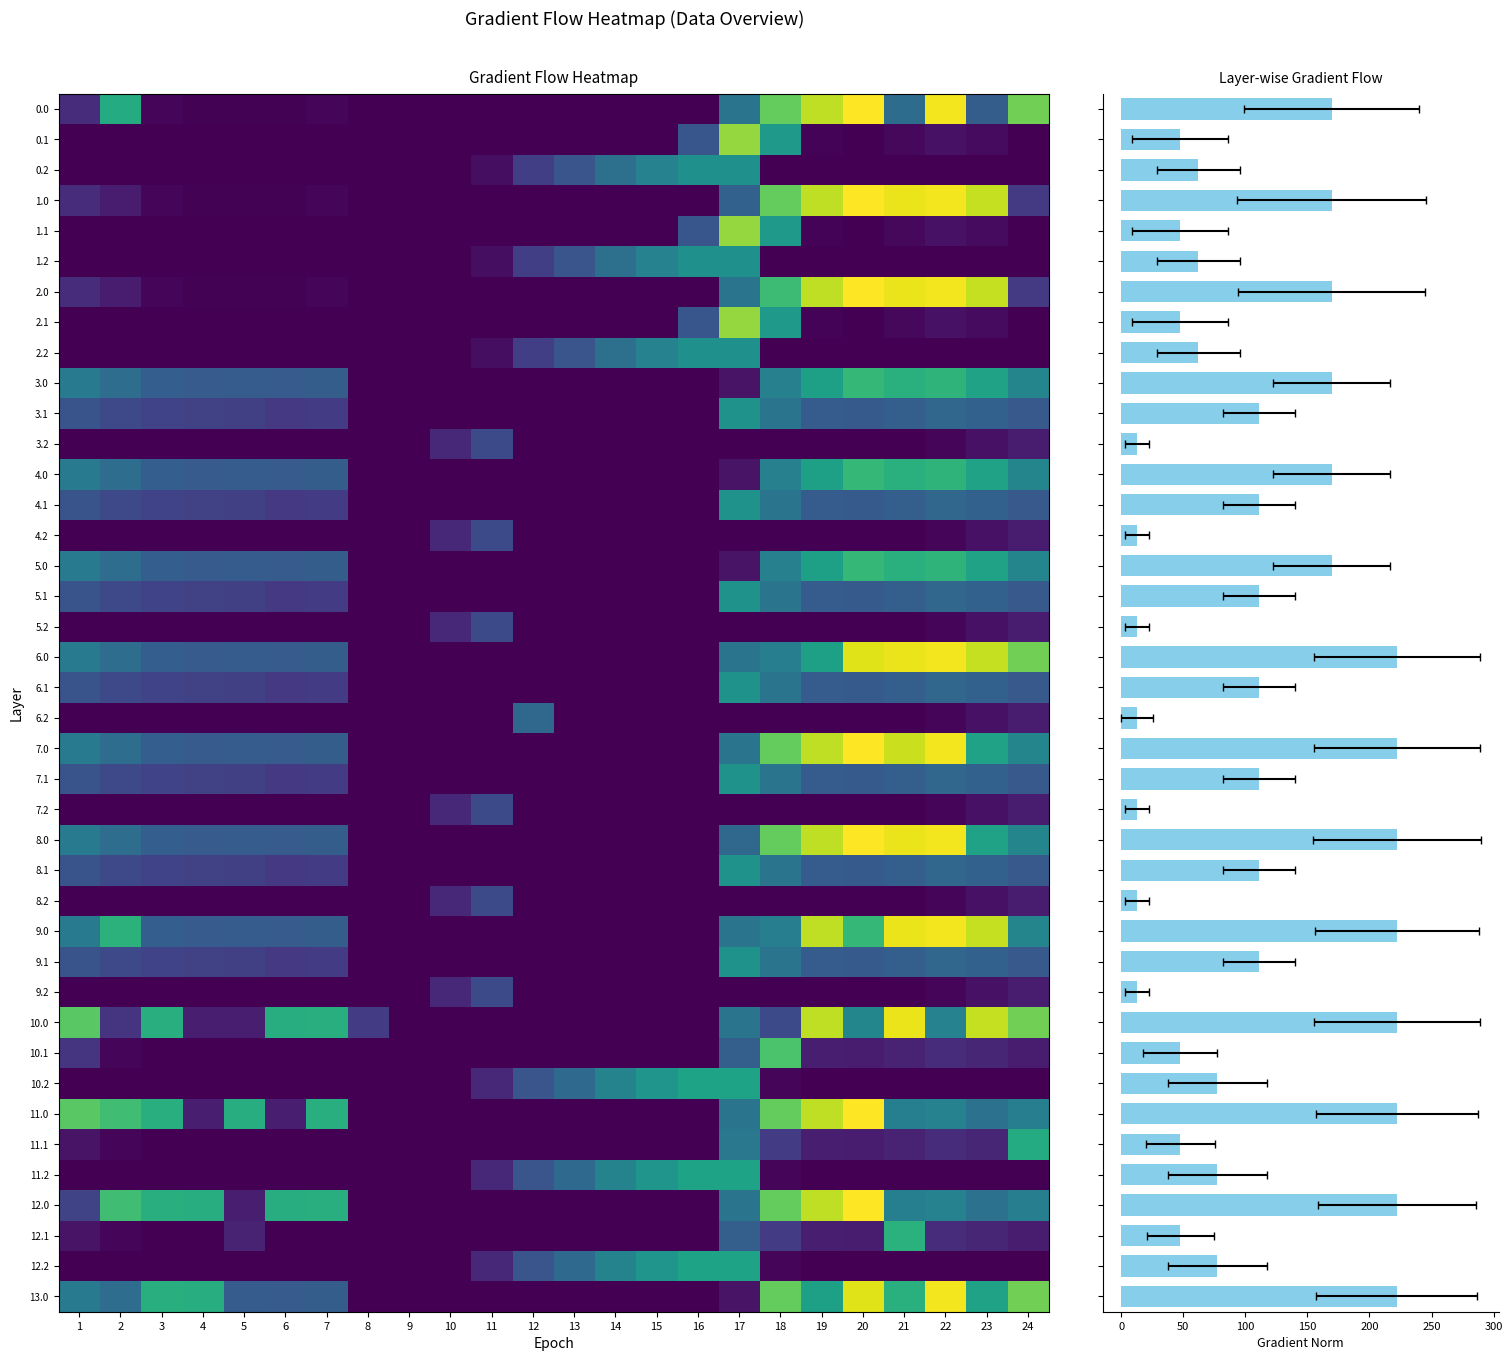

Reading left to right, list all the values displayed in this chart.

0.0: 1=82.0	2=400.3	3=10.3	4=4.4	5=4.9	6=3.8	7=8.0	8=0.0	9=0.0	10=0.0	11=0.0	12=0.0	13=0.0	14=0.0	15=0.0	16=0.0	17=250.9	18=494.8	19=586.7	20=649.2	21=229.9	22=638.4	23=192.3	24=511.3
0.1: 1=0.0	2=0.0	3=0.0	4=0.0	5=0.0	6=0.0	7=0.0	8=0.0	9=0.0	10=0.0	11=0.0	12=0.0	13=0.0	14=0.0	15=0.0	16=173.1	17=547.3	18=351.2	19=5.4	20=0.2	21=14.5	22=32.4	23=19.9	24=0.0
0.2: 1=0.0	2=0.0	3=0.0	4=0.0	5=0.0	6=0.0	7=0.0	8=0.0	9=0.0	10=0.0	11=23.5	12=120.6	13=171.2	14=240.4	15=287.4	16=325.8	17=326.6	18=0.0	19=0.0	20=0.0	21=0.0	22=0.0	23=0.0	24=0.0
1.0: 1=82.0	2=49.5	3=10.3	4=4.4	5=4.9	6=3.8	7=8.0	8=0.0	9=0.0	10=0.0	11=0.0	12=0.0	13=0.0	14=0.0	15=0.0	16=0.0	17=201.7	18=494.8	19=586.7	20=649.2	21=629.9	22=638.4	23=592.3	24=111.3
1.1: 1=0.0	2=0.0	3=0.0	4=0.0	5=0.0	6=0.0	7=0.0	8=0.0	9=0.0	10=0.0	11=0.0	12=0.0	13=0.0	14=0.0	15=0.0	16=173.1	17=547.3	18=351.2	19=5.4	20=0.2	21=14.5	22=32.4	23=19.9	24=0.0
1.2: 1=0.0	2=0.0	3=0.0	4=0.0	5=0.0	6=0.0	7=0.0	8=0.0	9=0.0	10=0.0	11=23.5	12=120.6	13=171.2	14=240.4	15=287.4	16=325.8	17=326.6	18=0.0	19=0.0	20=0.0	21=0.0	22=0.0	23=0.0	24=0.0
2.0: 1=82.0	2=49.5	3=10.3	4=4.4	5=4.9	6=3.8	7=8.0	8=0.0	9=0.0	10=0.0	11=0.0	12=0.0	13=0.0	14=0.0	15=0.0	16=0.0	17=250.9	18=445.6	19=586.7	20=649.2	21=629.9	22=638.4	23=592.3	24=111.3
2.1: 1=0.0	2=0.0	3=0.0	4=0.0	5=0.0	6=0.0	7=0.0	8=0.0	9=0.0	10=0.0	11=0.0	12=0.0	13=0.0	14=0.0	15=0.0	16=173.1	17=547.3	18=351.2	19=5.4	20=0.2	21=14.5	22=32.4	23=19.9	24=0.0
2.2: 1=0.0	2=0.0	3=0.0	4=0.0	5=0.0	6=0.0	7=0.0	8=0.0	9=0.0	10=0.0	11=23.5	12=120.6	13=171.2	14=240.4	15=287.4	16=325.8	17=326.6	18=0.0	19=0.0	20=0.0	21=0.0	22=0.0	23=0.0	24=0.0
3.0: 1=265.0	2=232.5	3=193.3	4=187.4	5=187.9	6=186.8	7=191.0	8=0.0	9=0.0	10=0.0	11=0.0	12=0.0	13=0.0	14=0.0	15=0.0	16=0.0	17=33.9	18=283.6	19=369.7	20=432.2	21=412.9	22=421.4	23=375.3	24=294.3
3.1: 1=167.6	2=144.1	3=130.9	4=125.7	5=122.6	6=108.7	7=115.2	8=0.1	9=0.0	10=0.0	11=0.0	12=0.0	13=0.0	14=0.0	15=0.0	16=0.0	17=330.3	18=249.6	19=188.4	20=183.2	21=197.5	22=215.4	23=202.9	24=182.4
3.2: 1=0.0	2=0.0	3=0.0	4=0.0	5=0.0	6=0.0	7=0.0	8=0.0	9=0.0	10=71.5	11=146.2	12=0.0	13=0.0	14=0.0	15=0.0	16=0.0	17=0.0	18=0.0	19=0.0	20=0.0	21=0.0	22=9.4	23=30.4	24=49.2
4.0: 1=265.0	2=232.5	3=193.3	4=187.4	5=187.9	6=186.8	7=191.0	8=0.0	9=0.0	10=0.0	11=0.0	12=0.0	13=0.0	14=0.0	15=0.0	16=0.0	17=33.9	18=283.6	19=369.7	20=432.2	21=412.9	22=421.4	23=375.3	24=294.3
4.1: 1=167.6	2=144.1	3=130.9	4=125.7	5=122.6	6=108.7	7=115.2	8=0.1	9=0.0	10=0.0	11=0.0	12=0.0	13=0.0	14=0.0	15=0.0	16=0.0	17=330.3	18=249.6	19=188.4	20=183.2	21=197.5	22=215.4	23=202.9	24=182.4
4.2: 1=0.0	2=0.0	3=0.0	4=0.0	5=0.0	6=0.0	7=0.0	8=0.0	9=0.0	10=71.5	11=146.2	12=0.0	13=0.0	14=0.0	15=0.0	16=0.0	17=0.0	18=0.0	19=0.0	20=0.0	21=0.0	22=9.4	23=30.4	24=49.2
5.0: 1=265.0	2=232.5	3=193.3	4=187.4	5=187.9	6=186.8	7=191.0	8=0.0	9=0.0	10=0.0	11=0.0	12=0.0	13=0.0	14=0.0	15=0.0	16=0.0	17=33.9	18=283.6	19=369.7	20=432.2	21=412.9	22=421.4	23=375.3	24=294.3
5.1: 1=167.6	2=144.1	3=130.9	4=125.7	5=122.6	6=108.7	7=115.2	8=0.1	9=0.0	10=0.0	11=0.0	12=0.0	13=0.0	14=0.0	15=0.0	16=0.0	17=330.3	18=249.6	19=188.4	20=183.2	21=197.5	22=215.4	23=202.9	24=182.4
5.2: 1=0.0	2=0.0	3=0.0	4=0.0	5=0.0	6=0.0	7=0.0	8=0.0	9=0.0	10=71.5	11=146.2	12=0.0	13=0.0	14=0.0	15=0.0	16=0.0	17=0.0	18=0.0	19=0.0	20=0.0	21=0.0	22=9.4	23=30.4	24=49.2
6.0: 1=265.0	2=232.5	3=193.3	4=187.4	5=187.9	6=186.8	7=191.0	8=0.0	9=0.0	10=0.0	11=0.0	12=0.0	13=0.0	14=0.0	15=0.0	16=0.0	17=250.9	18=277.8	19=369.7	20=617.4	21=629.9	22=638.4	23=592.3	24=511.3
6.1: 1=167.6	2=144.1	3=130.9	4=125.7	5=122.6	6=108.7	7=115.2	8=0.1	9=0.0	10=0.0	11=0.0	12=0.0	13=0.0	14=0.0	15=0.0	16=0.0	17=330.3	18=249.6	19=188.4	20=183.2	21=197.5	22=215.4	23=202.9	24=182.4
6.2: 1=0.0	2=0.0	3=0.0	4=0.0	5=0.0	6=0.0	7=0.0	8=0.0	9=0.0	10=0.0	11=0.0	12=217.7	13=0.0	14=0.0	15=0.0	16=0.0	17=0.0	18=0.0	19=0.0	20=0.0	21=0.0	22=9.4	23=30.4	24=49.2
7.0: 1=265.0	2=232.5	3=193.3	4=187.4	5=187.9	6=186.8	7=191.0	8=0.0	9=0.0	10=0.0	11=0.0	12=0.0	13=0.0	14=0.0	15=0.0	16=0.0	17=250.9	18=494.8	19=586.7	20=649.2	21=598.1	22=638.4	23=375.3	24=294.3
7.1: 1=167.6	2=144.1	3=130.9	4=125.7	5=122.6	6=108.7	7=115.2	8=0.1	9=0.0	10=0.0	11=0.0	12=0.0	13=0.0	14=0.0	15=0.0	16=0.0	17=330.3	18=249.6	19=188.4	20=183.2	21=197.5	22=215.4	23=202.9	24=182.4
7.2: 1=0.0	2=0.0	3=0.0	4=0.0	5=0.0	6=0.0	7=0.0	8=0.0	9=0.0	10=71.5	11=146.2	12=0.0	13=0.0	14=0.0	15=0.0	16=0.0	17=0.0	18=0.0	19=0.0	20=0.0	21=0.0	22=9.4	23=30.4	24=49.2
8.0: 1=265.0	2=232.5	3=193.3	4=187.4	5=187.9	6=186.8	7=191.0	8=0.0	9=0.0	10=0.0	11=0.0	12=0.0	13=0.0	14=0.0	15=0.0	16=0.0	17=219.1	18=494.8	19=586.7	20=649.2	21=629.9	22=638.4	23=375.3	24=294.3
8.1: 1=167.6	2=144.1	3=130.9	4=125.7	5=122.6	6=108.7	7=115.2	8=0.1	9=0.0	10=0.0	11=0.0	12=0.0	13=0.0	14=0.0	15=0.0	16=0.0	17=330.3	18=249.6	19=188.4	20=183.2	21=197.5	22=215.4	23=202.9	24=182.4
8.2: 1=0.0	2=0.0	3=0.0	4=0.0	5=0.0	6=0.0	7=0.0	8=0.0	9=0.0	10=71.5	11=146.2	12=0.0	13=0.0	14=0.0	15=0.0	16=0.0	17=0.0	18=0.0	19=0.0	20=0.0	21=0.0	22=9.4	23=30.4	24=49.2
9.0: 1=265.0	2=417.7	3=193.3	4=187.4	5=187.9	6=186.8	7=191.0	8=0.0	9=0.0	10=0.0	11=0.0	12=0.0	13=0.0	14=0.0	15=0.0	16=0.0	17=250.9	18=277.8	19=586.7	20=432.2	21=629.9	22=638.4	23=592.3	24=294.3
9.1: 1=167.6	2=144.1	3=130.9	4=125.7	5=122.6	6=108.7	7=115.2	8=0.1	9=0.0	10=0.0	11=0.0	12=0.0	13=0.0	14=0.0	15=0.0	16=0.0	17=330.3	18=249.6	19=188.4	20=183.2	21=197.5	22=215.4	23=202.9	24=182.4
9.2: 1=0.0	2=0.0	3=0.0	4=0.0	5=0.0	6=0.0	7=0.0	8=0.0	9=0.0	10=71.5	11=146.2	12=0.0	13=0.0	14=0.0	15=0.0	16=0.0	17=0.0	18=0.0	19=0.0	20=0.0	21=0.0	22=9.4	23=30.4	24=49.2
10.0: 1=482.0	2=99.5	3=410.3	4=54.4	5=54.9	6=403.8	7=408.0	8=115.2	9=0.0	10=0.0	11=0.0	12=0.0	13=0.0	14=0.0	15=0.0	16=0.0	17=250.9	18=144.8	19=586.7	20=299.2	21=629.9	22=288.4	23=592.3	24=511.3
10.1: 1=97.2	2=11.1	3=0.0	4=0.0	5=0.0	6=0.0	7=0.0	8=0.0	9=0.0	10=0.0	11=0.0	12=0.0	13=0.0	14=0.0	15=0.0	16=0.0	17=197.3	18=466.6	19=55.4	20=50.2	21=64.5	22=82.4	23=69.9	24=49.4
10.2: 1=0.0	2=0.0	3=0.0	4=0.0	5=0.0	6=0.0	7=0.0	8=0.0	9=0.0	10=0.0	11=73.5	12=170.6	13=221.2	14=290.4	15=337.4	16=375.8	17=376.6	18=12.4	19=0.0	20=0.0	21=0.0	22=0.0	23=0.0	24=0.0
11.0: 1=482.0	2=449.5	3=410.3	4=54.4	5=404.9	6=53.8	7=408.0	8=0.0	9=0.0	10=0.0	11=0.0	12=0.0	13=0.0	14=0.0	15=0.0	16=0.0	17=250.9	18=494.8	19=586.7	20=649.2	21=279.9	22=288.4	23=242.3	24=276.5
11.1: 1=34.6	2=11.1	3=0.0	4=0.0	5=0.0	6=0.0	7=0.0	8=0.0	9=0.0	10=0.0	11=0.0	12=0.0	13=0.0	14=0.0	15=0.0	16=0.0	17=260.0	18=116.6	19=55.4	20=50.2	21=64.5	22=82.4	23=69.9	24=399.4
11.2: 1=0.0	2=0.0	3=0.0	4=0.0	5=0.0	6=0.0	7=0.0	8=0.0	9=0.0	10=0.0	11=73.5	12=170.6	13=221.2	14=290.4	15=337.4	16=375.8	17=376.6	18=12.4	19=0.0	20=0.0	21=0.0	22=0.0	23=0.0	24=0.0
12.0: 1=132.0	2=449.5	3=410.3	4=404.4	5=54.9	6=403.8	7=408.0	8=0.0	9=0.0	10=0.0	11=0.0	12=0.0	13=0.0	14=0.0	15=0.0	16=0.0	17=250.9	18=494.8	19=586.7	20=649.2	21=279.9	22=288.4	23=242.3	24=276.5
12.1: 1=34.6	2=11.1	3=0.0	4=0.0	5=62.7	6=0.0	7=0.0	8=0.0	9=0.0	10=0.0	11=0.0	12=0.0	13=0.0	14=0.0	15=0.0	16=0.0	17=197.3	18=116.6	19=55.4	20=50.2	21=414.5	22=82.4	23=69.9	24=49.4
12.2: 1=0.0	2=0.0	3=0.0	4=0.0	5=0.0	6=0.0	7=0.0	8=0.0	9=0.0	10=0.0	11=73.5	12=170.6	13=221.2	14=290.4	15=337.4	16=375.8	17=376.6	18=12.4	19=0.0	20=0.0	21=0.0	22=0.0	23=0.0	24=0.0
13.0: 1=265.0	2=232.5	3=410.3	4=404.4	5=187.9	6=186.8	7=191.0	8=0.0	9=0.0	10=0.0	11=0.0	12=0.0	13=0.0	14=0.0	15=0.0	16=0.0	17=33.9	18=494.8	19=369.7	20=617.4	21=412.9	22=638.4	23=375.3	24=511.3